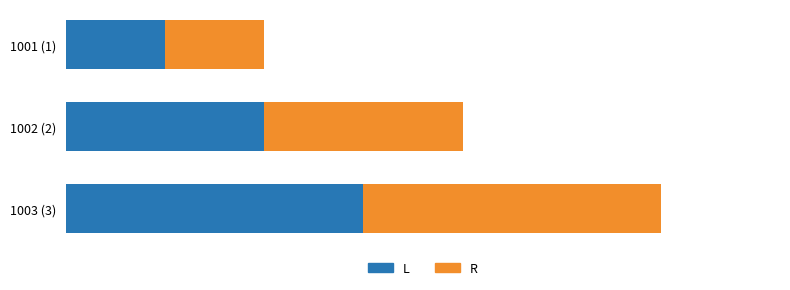

List the series in order of their peak value, highest first.

L, R